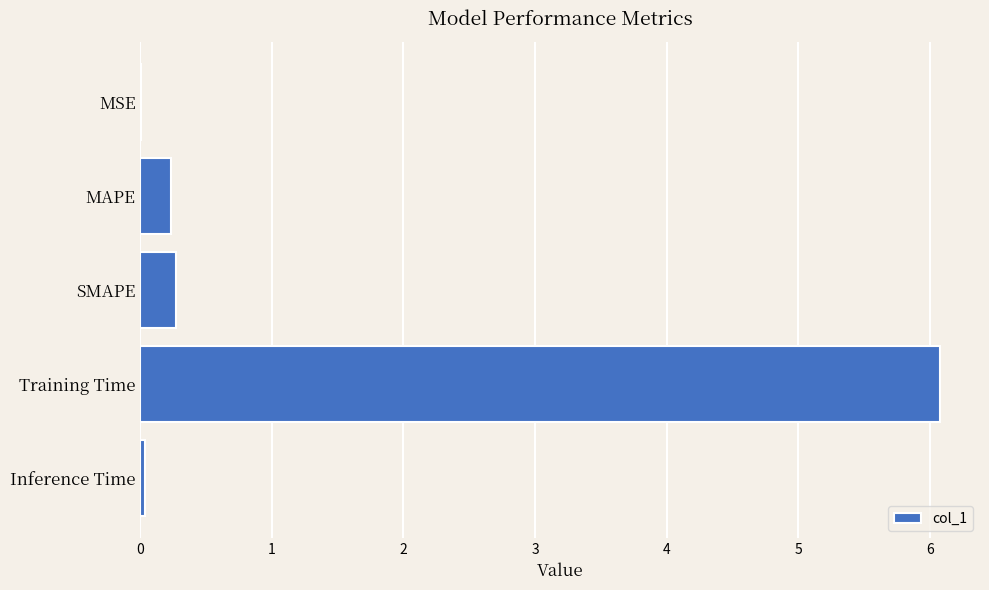

What is the greatest value displayed?

6.1